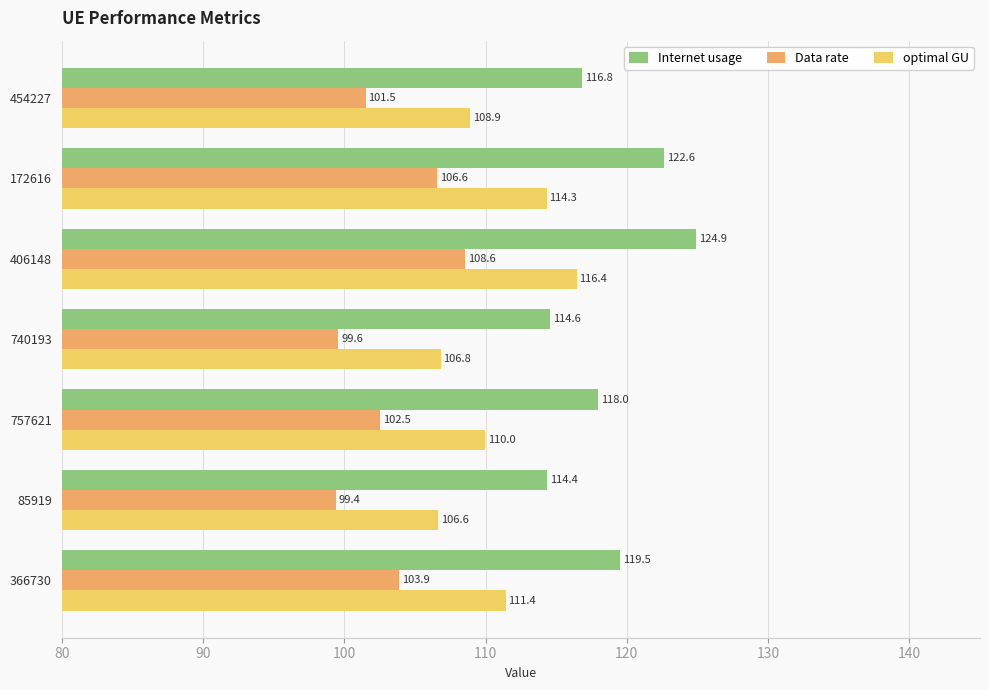

What is the difference between the highest and lowest values at 85919?

15.0